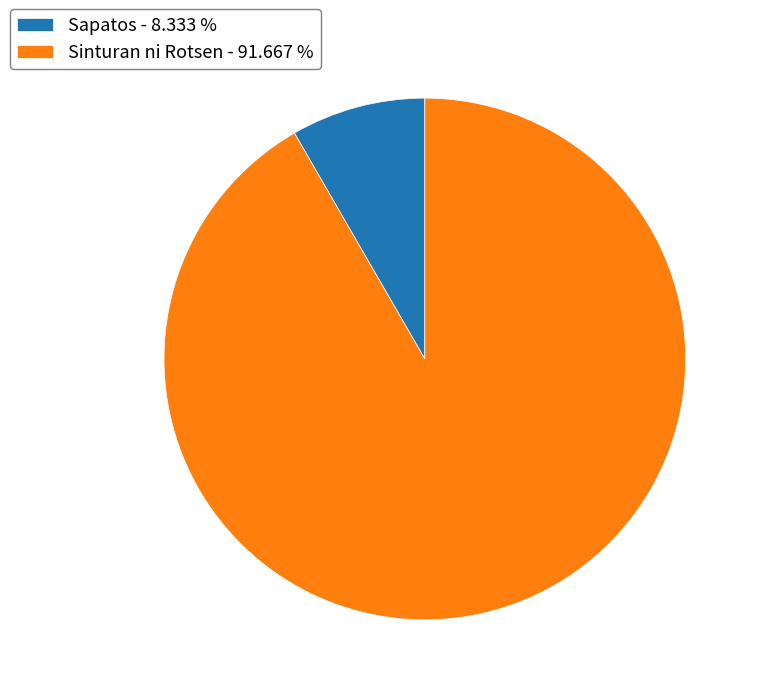

Does any single category account for the majority?

Yes